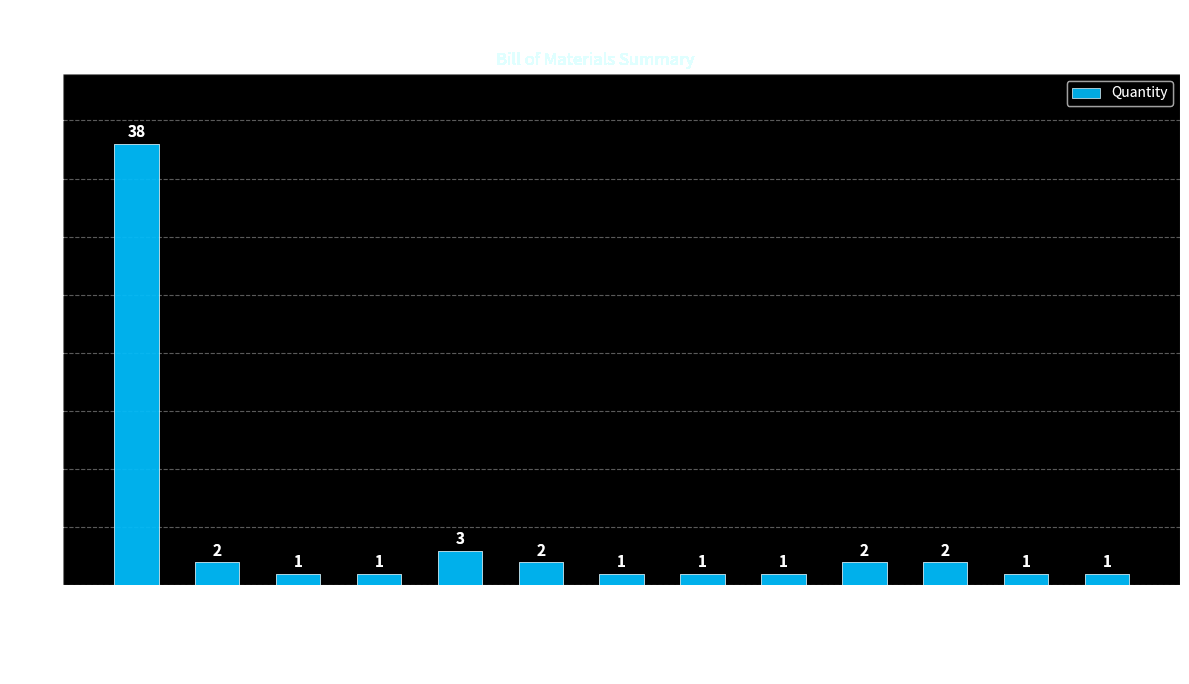

How many distinct data groups are displayed?

1